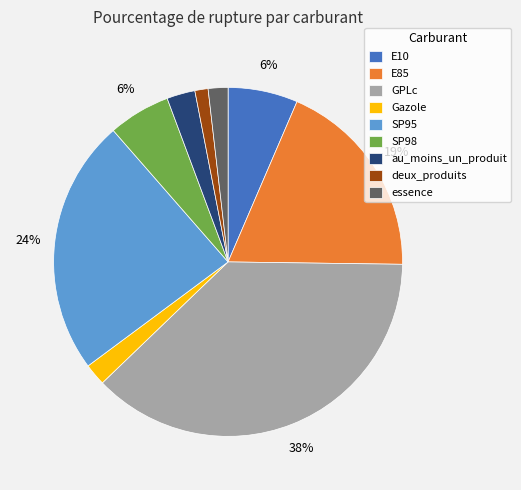

To the nearest percent, what is the average slice percentage?

11%